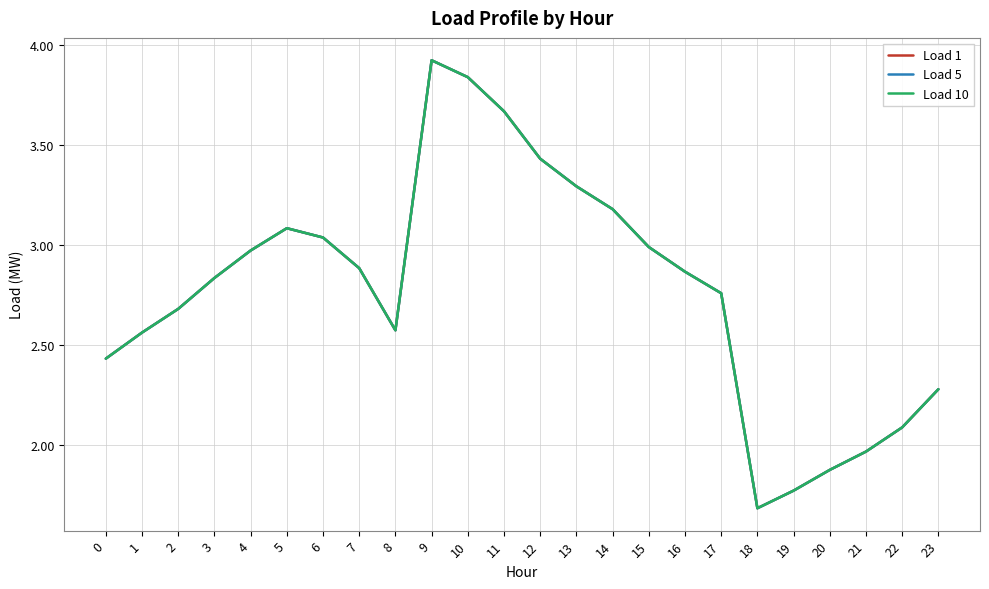

In Load 1, how many points are higher than both neighbors (excluding endpoints)?

2